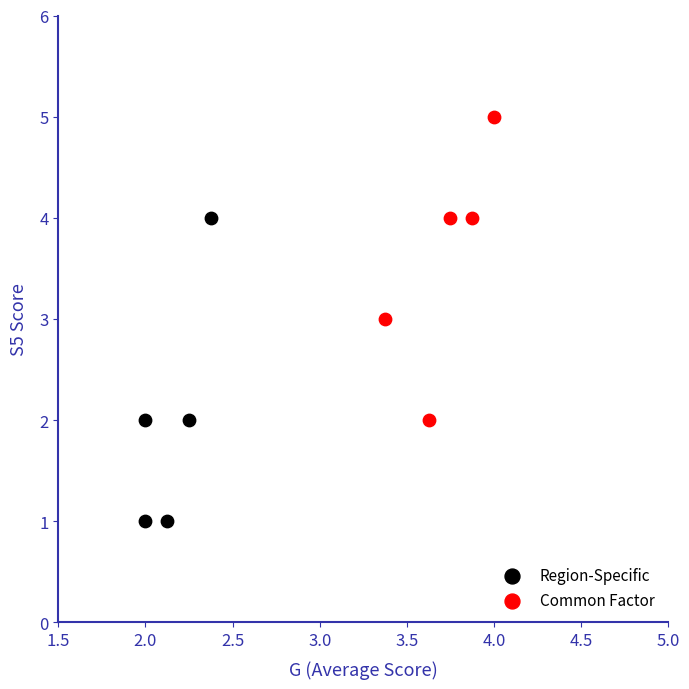

Which series contains the highest Y value?

Common Factor